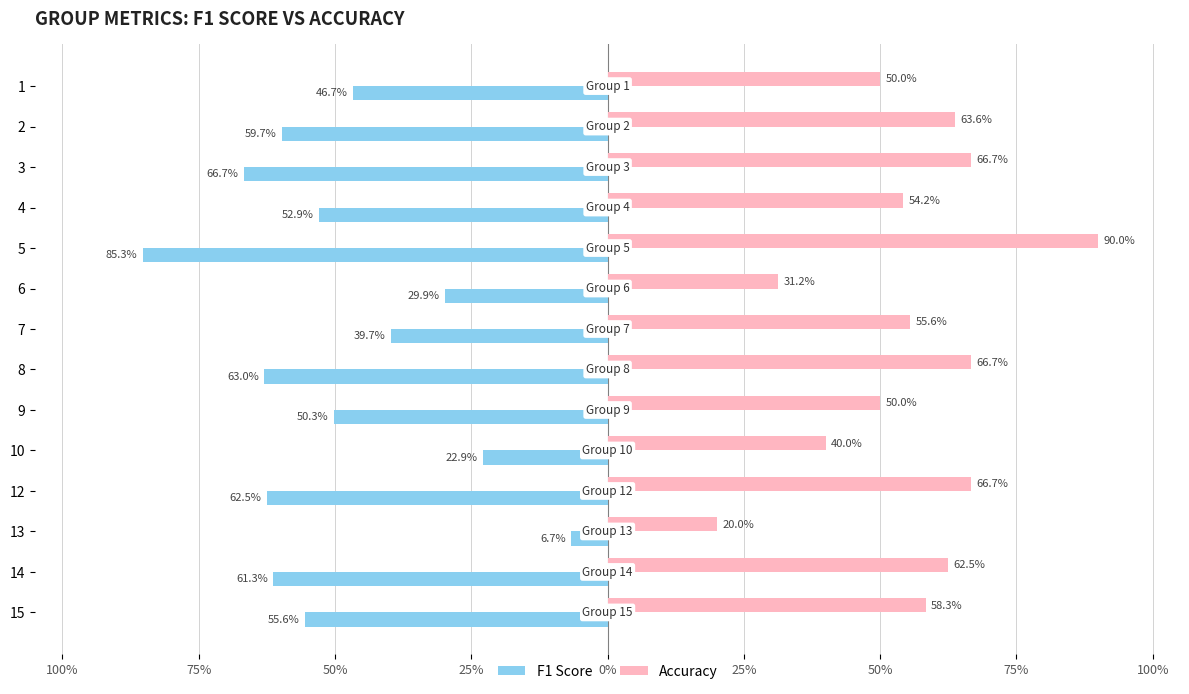

What are all the series names shown in the legend?

F1 Score, Accuracy